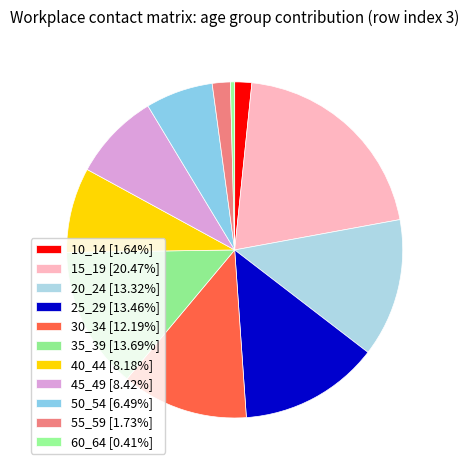

Is it true that 55_59 is 17% of the pie?

False